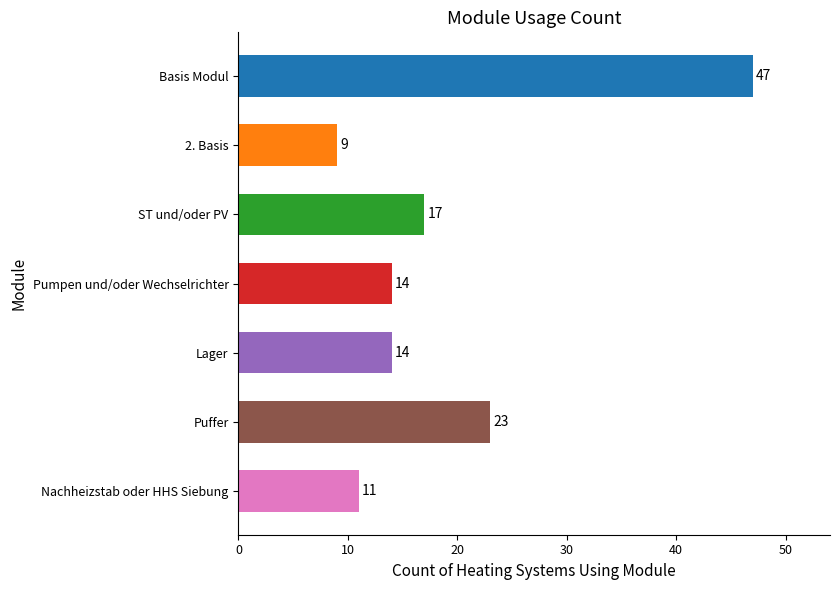

The value at Lager is 8. True or false?

False